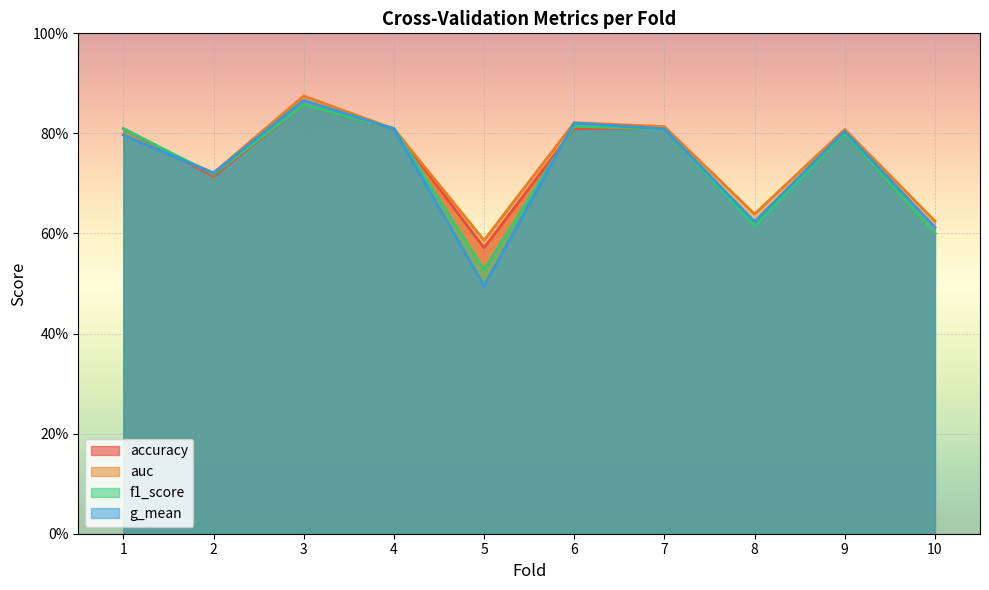

How many lines are shown in the chart?

4